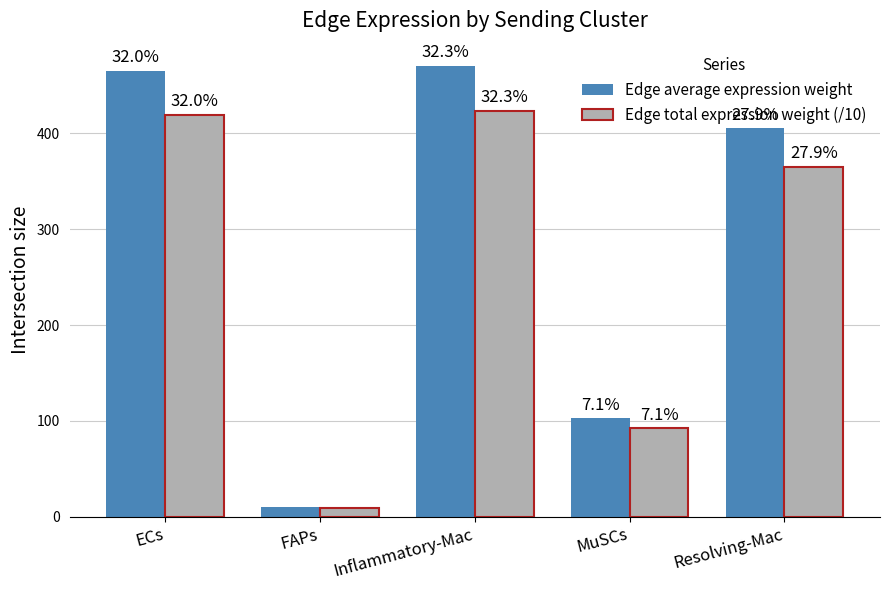

What are all the series names shown in the legend?

Edge average expression weight, Edge total expression weight (/10)